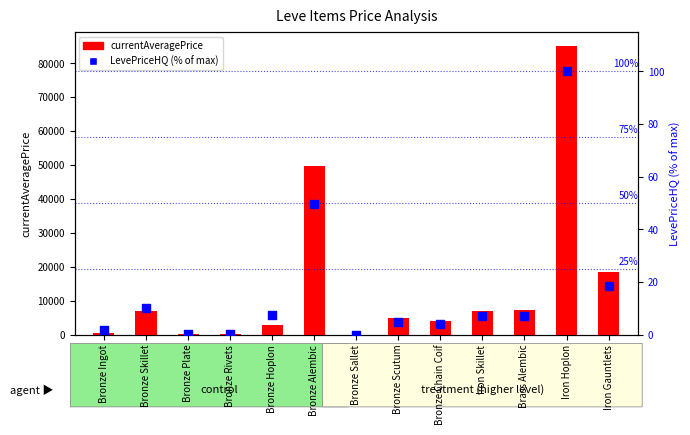

At how many categories does at least one series exceed 58288?

1